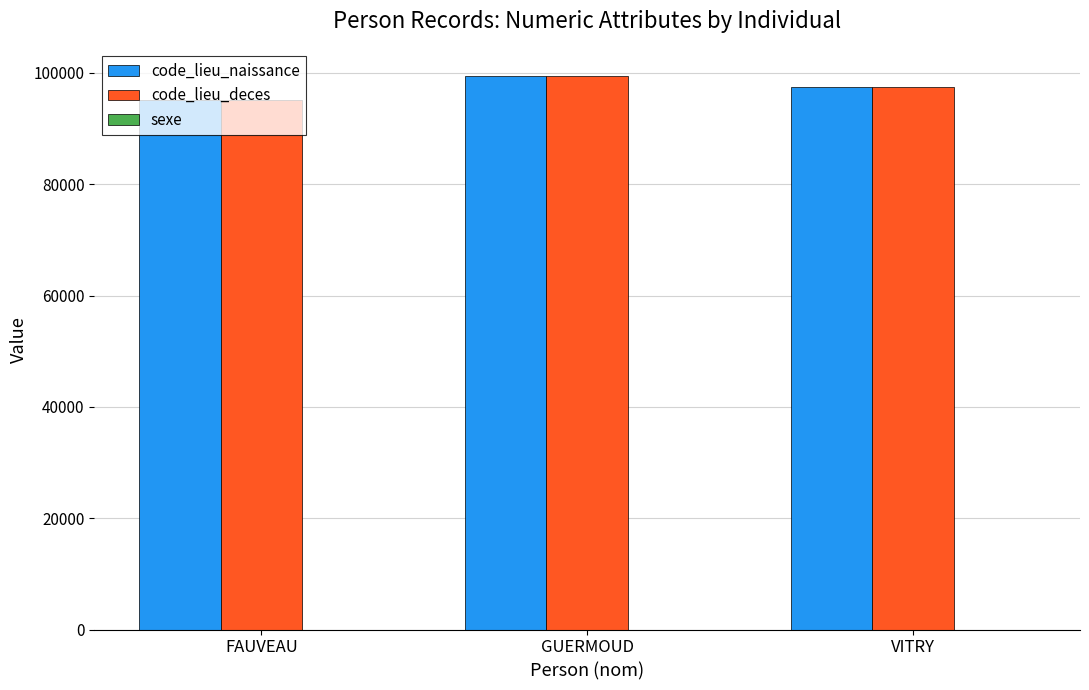

Are the bars horizontal?

No